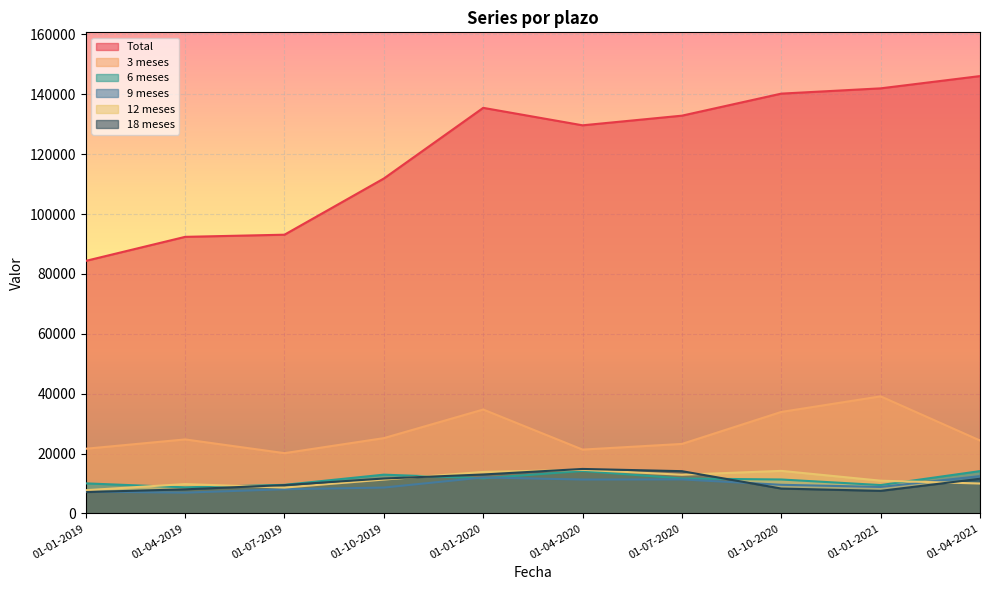

At how many categories does at least one series exceed 34940?

10